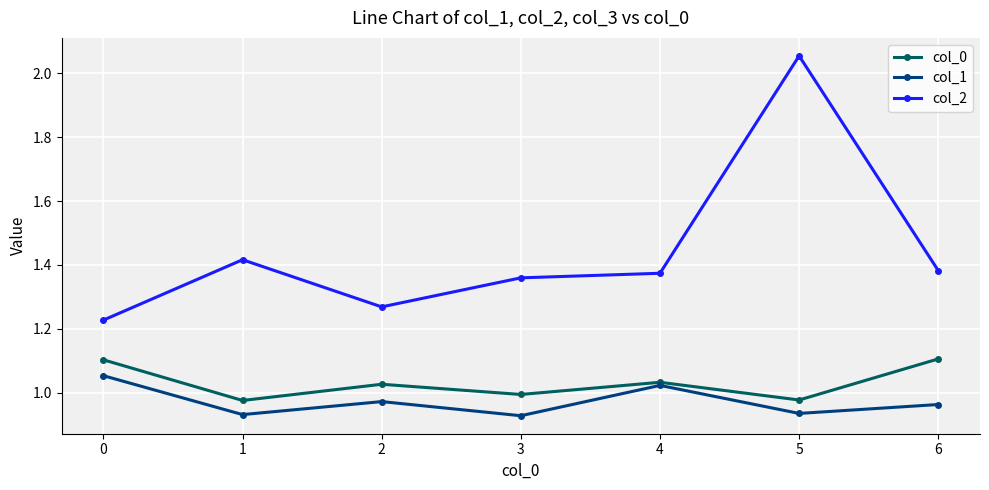

True or false: col_1 and col_2 cross at least once.

False